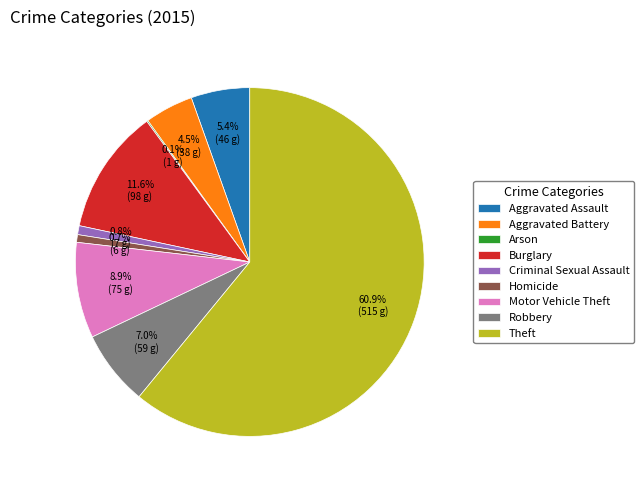

Approximately how many times larger is the value at Burglary compared to Aggravated Assault?

2.1